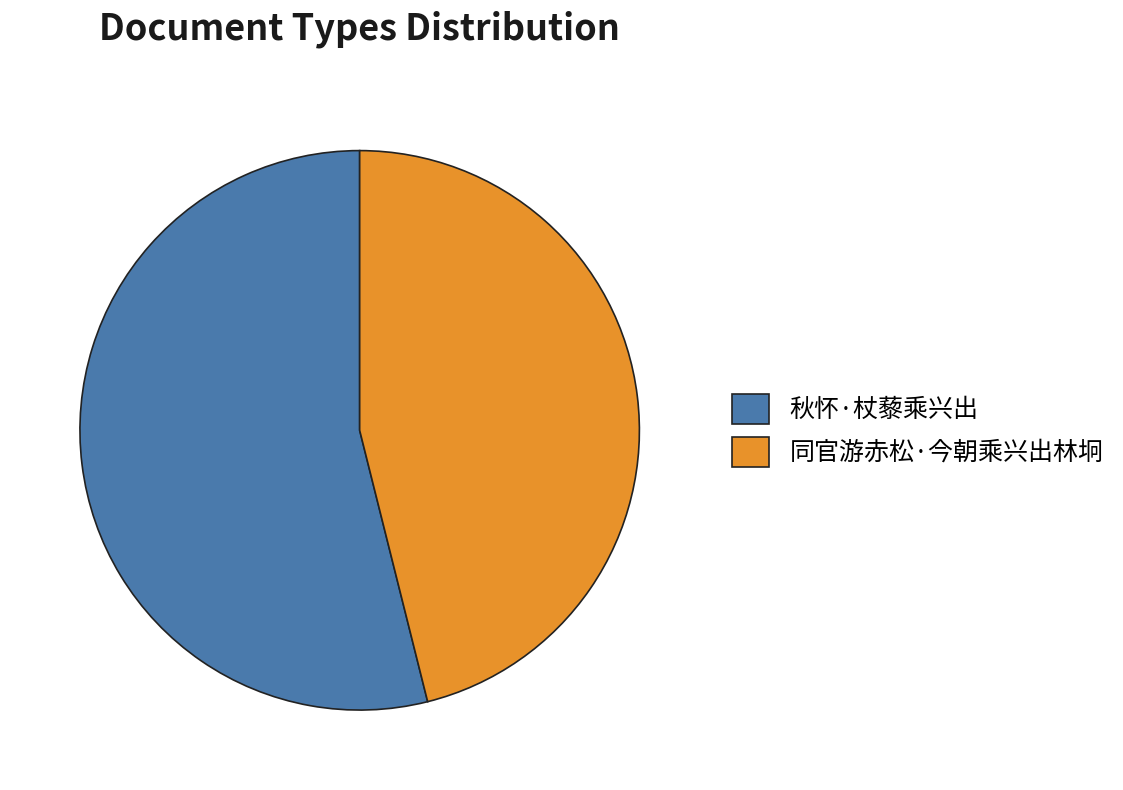

Rank the categories by value from highest to lowest.

秋怀·杖藜乘兴出, 同官游赤松·今朝乘兴出林坰